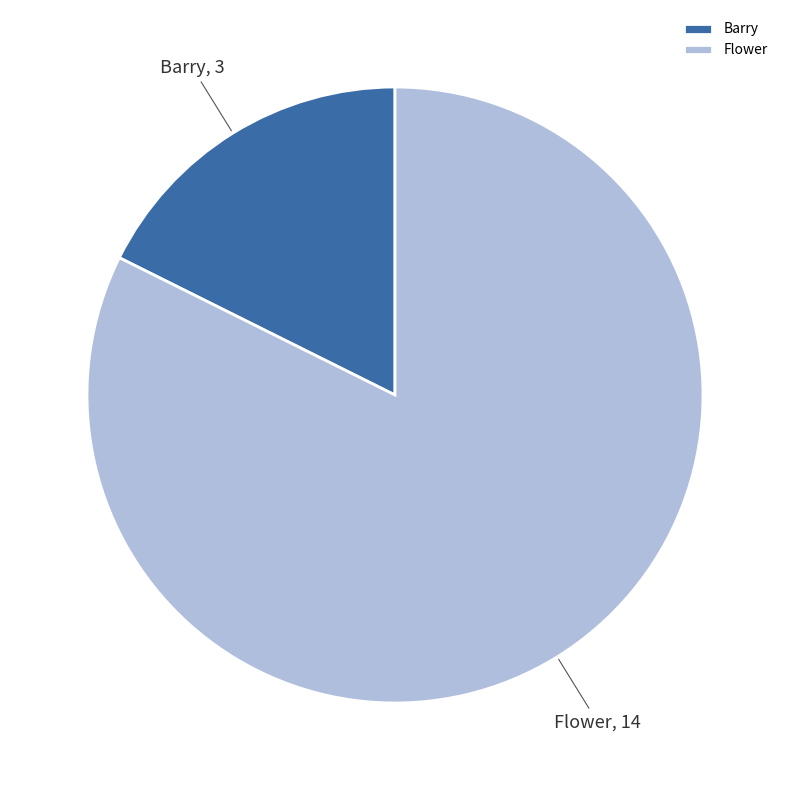

Rank the categories by value from highest to lowest.

Flower, Barry